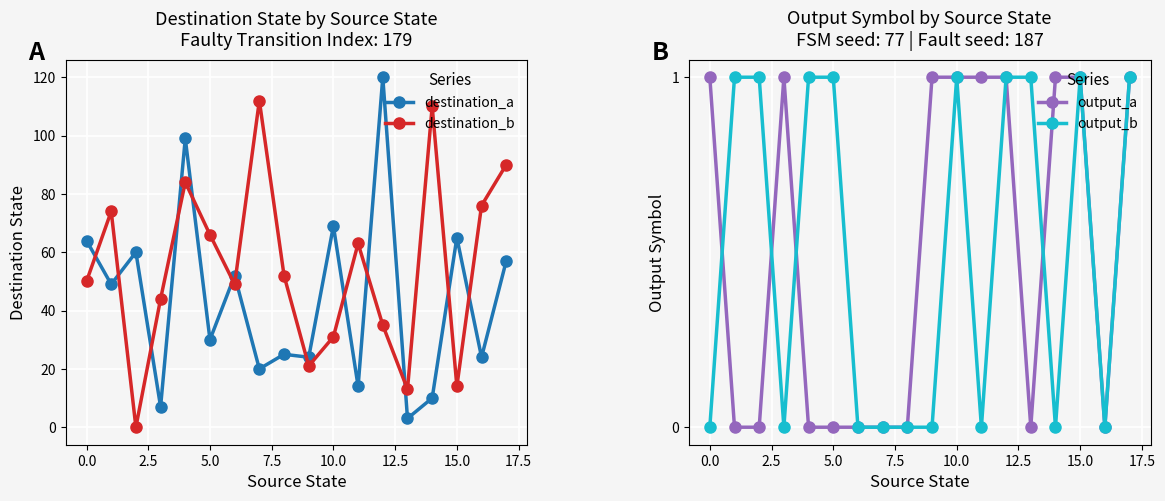

True or false: destination_a and destination_b cross at least once.

True